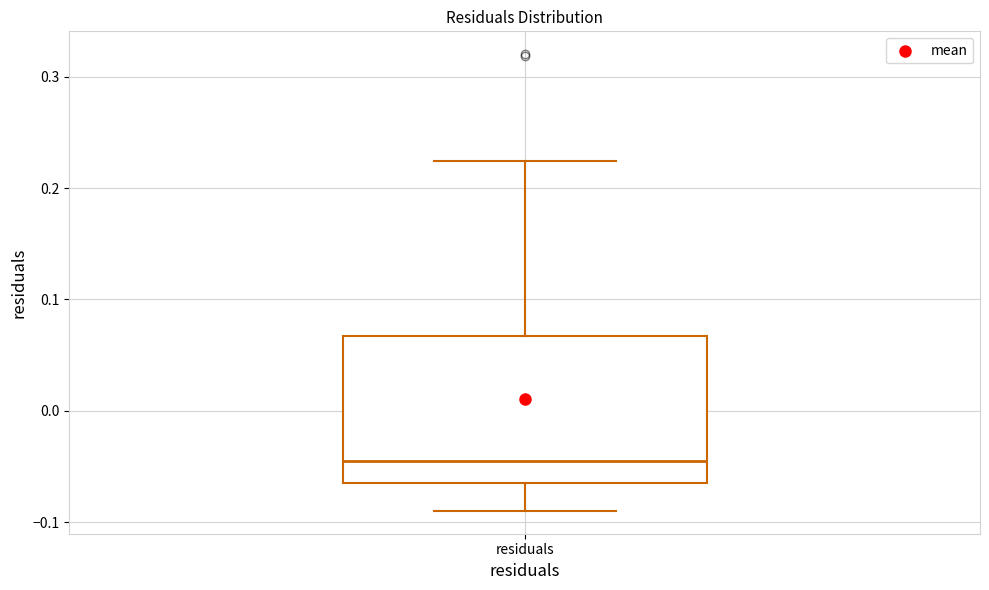

Where does the lower whisker of the box for residuals end on the y-axis? The values are not printed on the chart, so give them approximately, as read against the axis.

-0.09